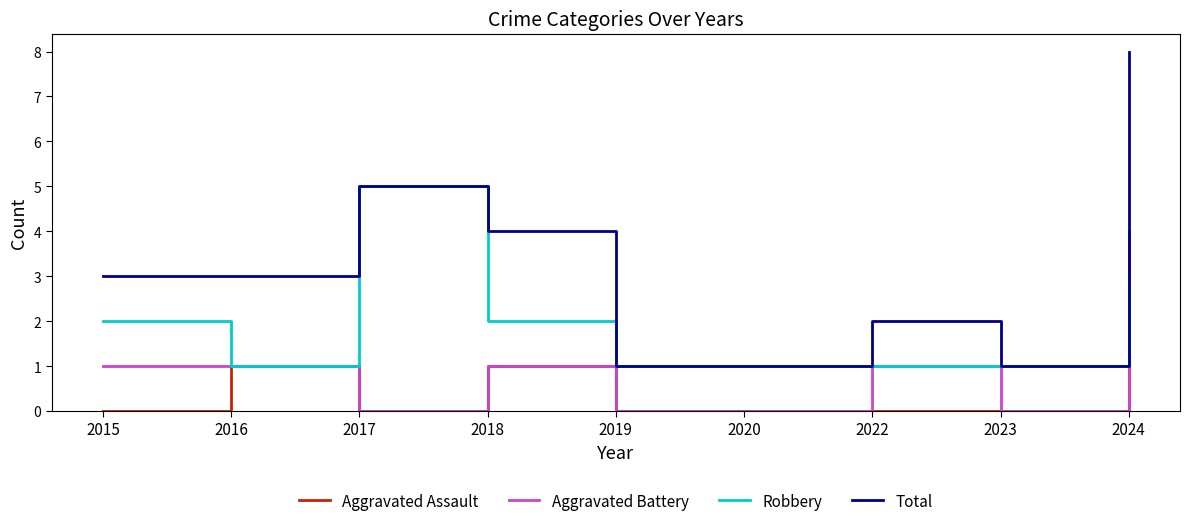

Count the Aggravated Battery values in the range 0 to 1.

9